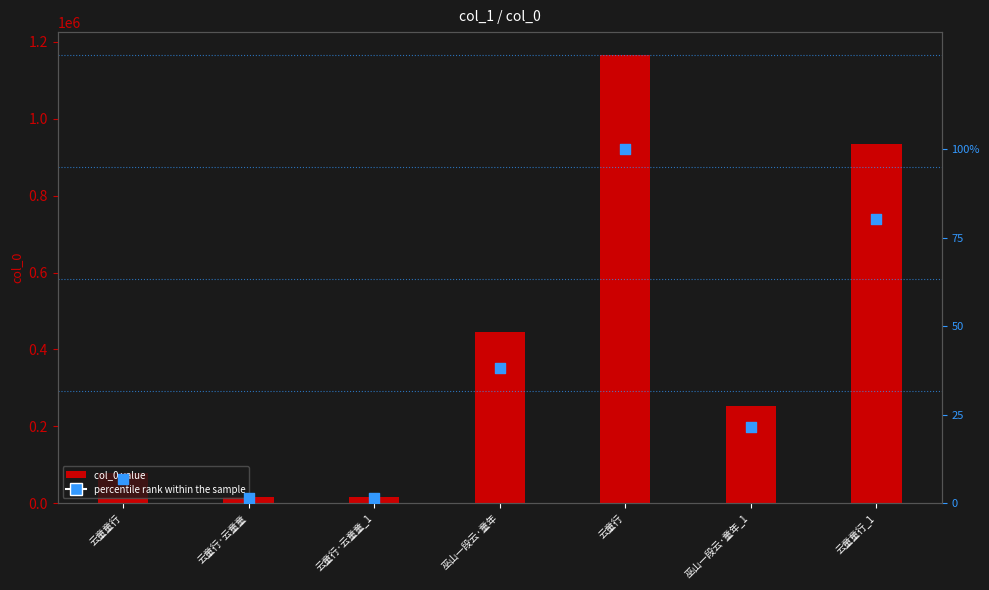

At which category is the sum across all series the highest?

云童行